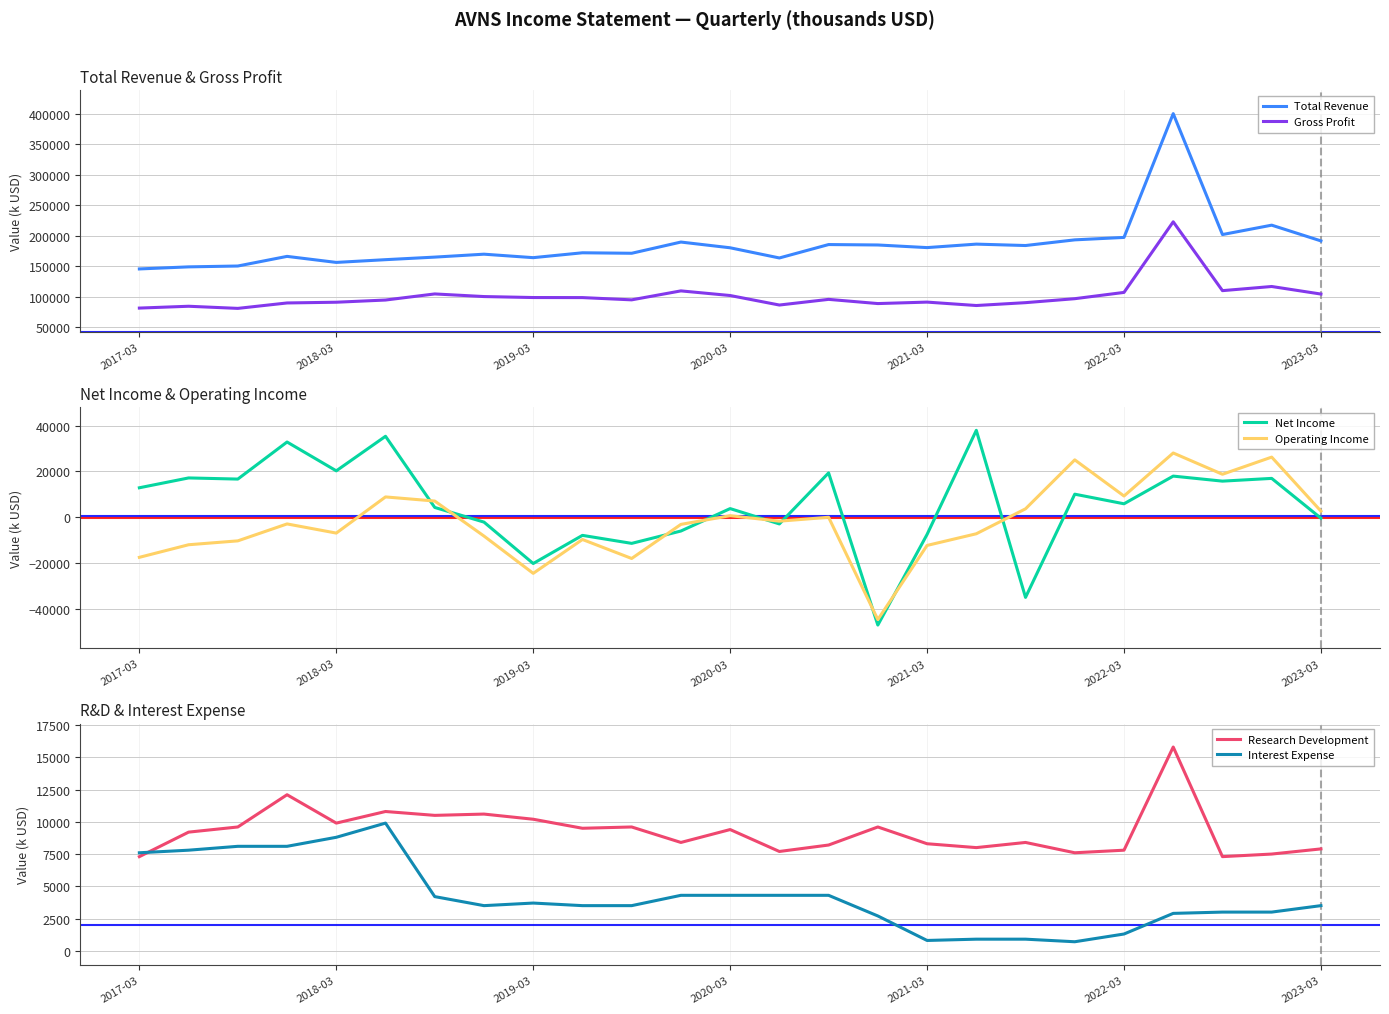

What is the difference between the highest and lowest values at 11?

195900